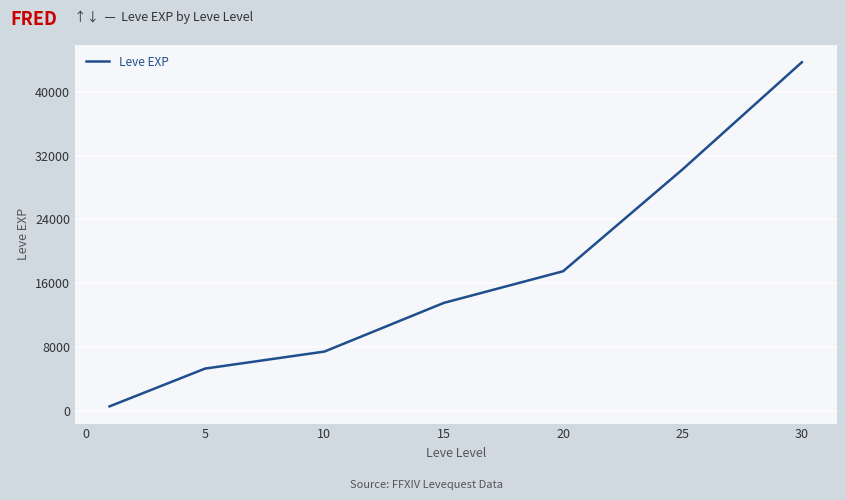

What is the greatest value displayed?

43730.0